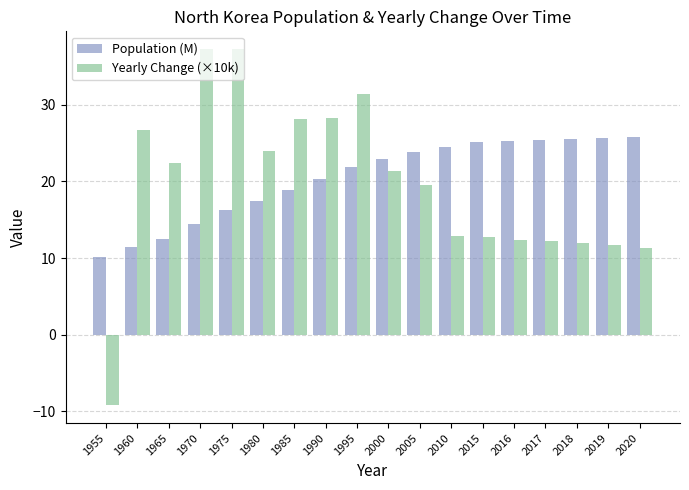

What value does the Yearly Change (×10k) series have at 1990?

28.3